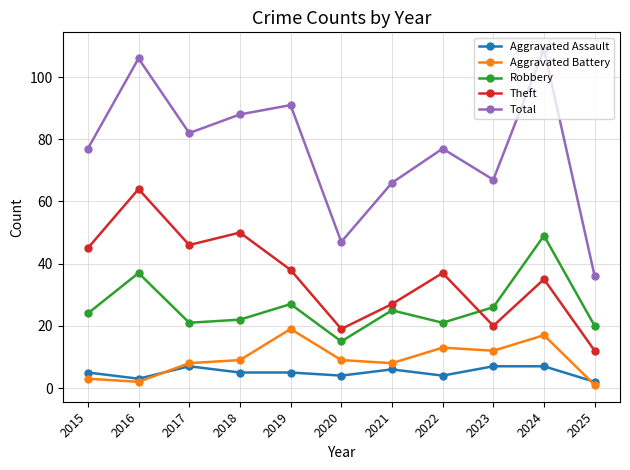

At which category does Aggravated Battery reach its first local peak?

2019